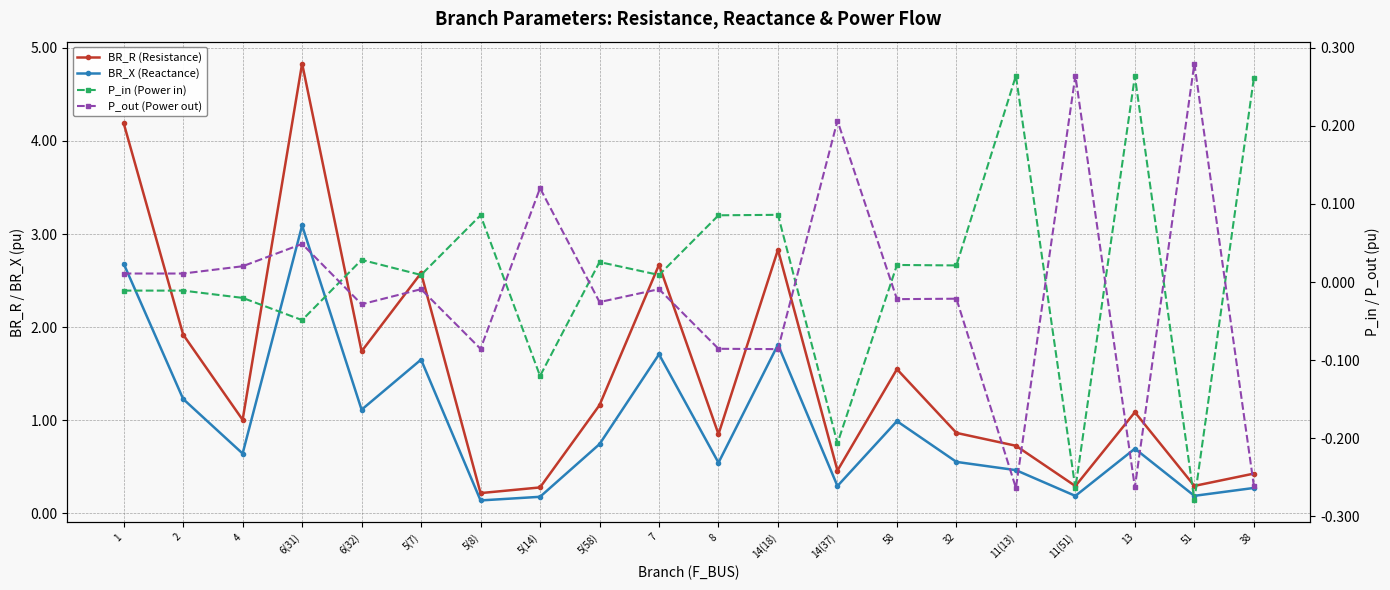

List the labels in order of P_out (Power out) value, smallest first.

11(13), 13, 38, 14(18), 5(8), 8, 6(32), 5(58), 58, 32, 5(7), 7, 1, 2, 4, 6(31), 5(14), 14(37), 11(51), 51